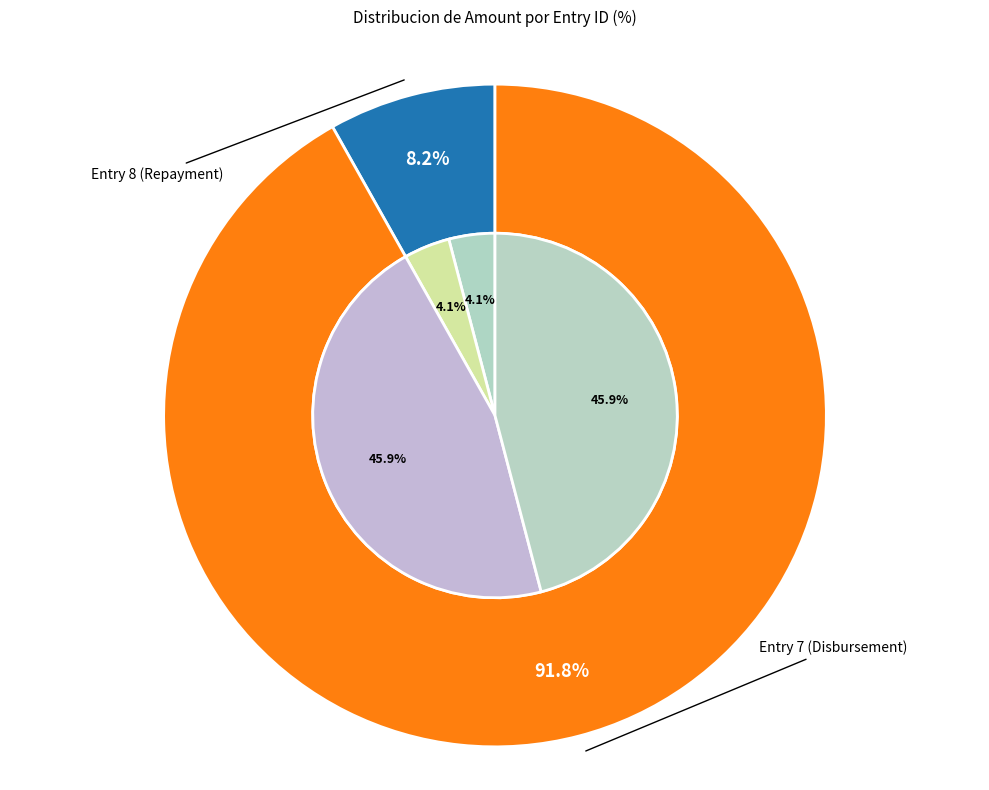

Which category has the biggest portion of the pie?

Entry 7